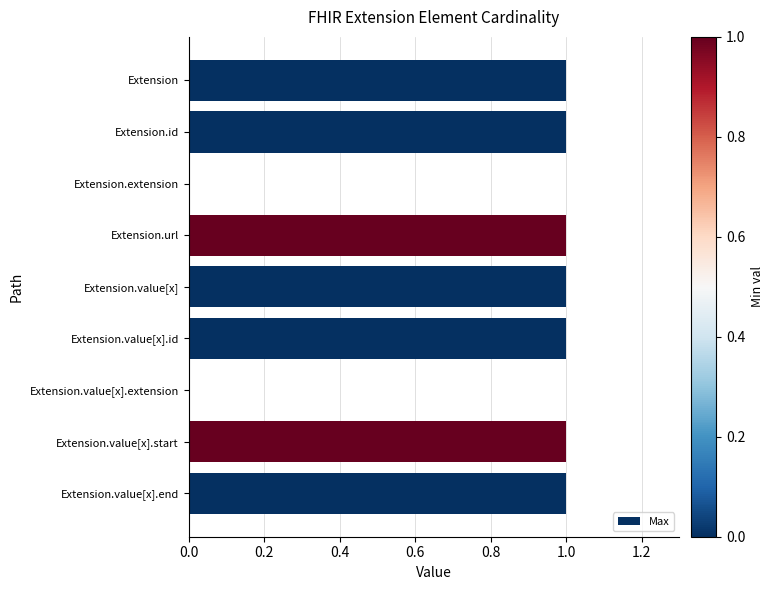

Is it true that the value at Extension.id is 1?

True